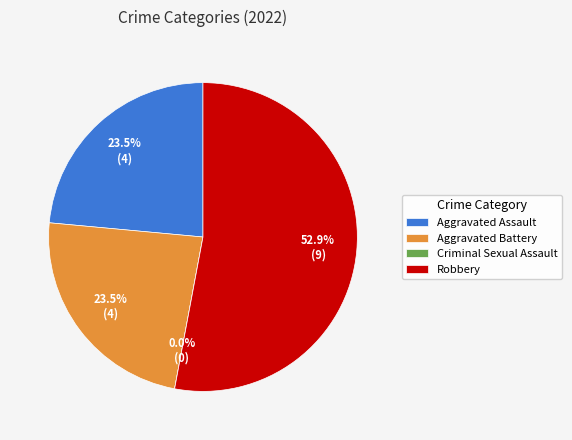

To the nearest percent, what is the difference between the Aggravated Battery and Robbery slice percentages?

29%